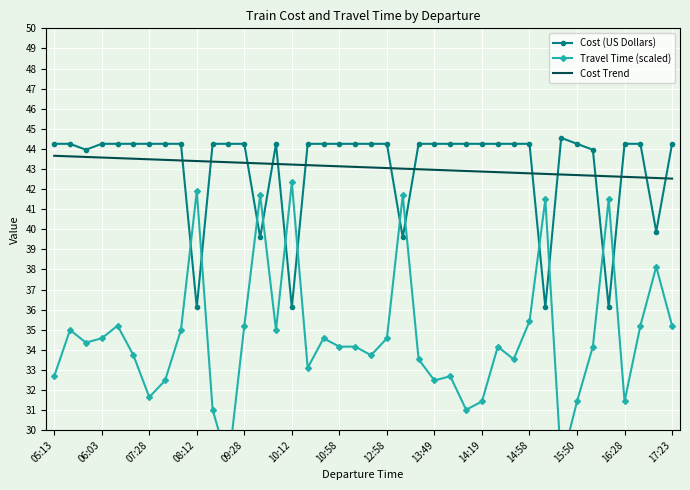

How many lines are shown in the chart?

3